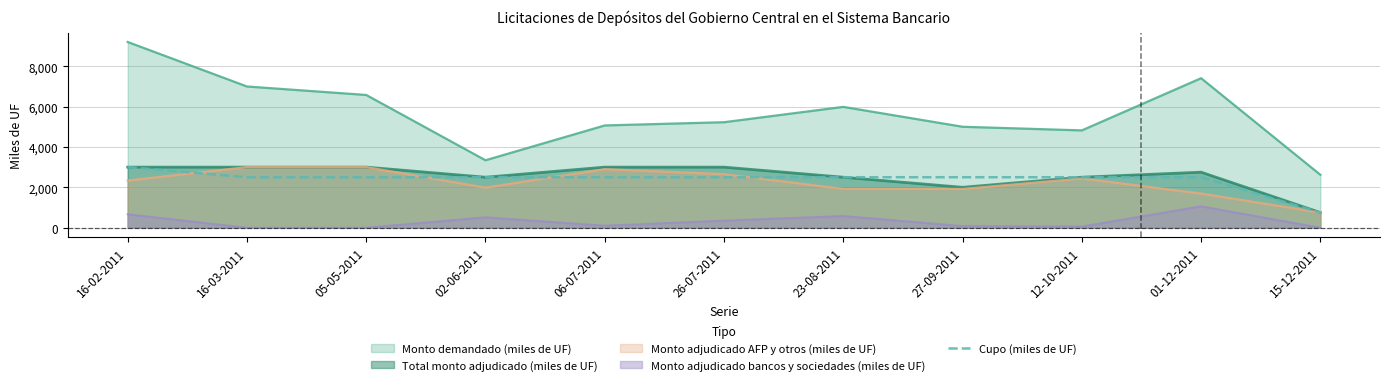

Which series has the largest total across all categories?

Monto demandado (miles de UF)